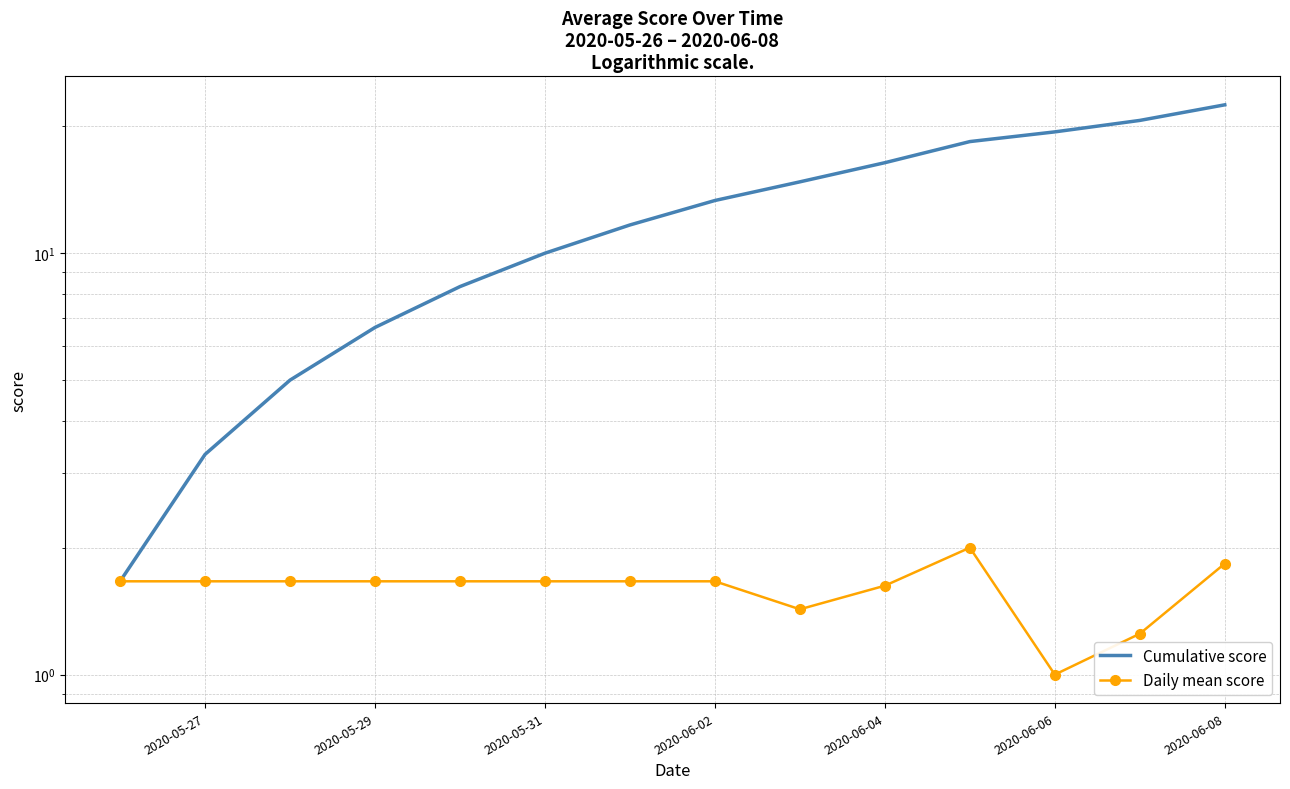

The Daily mean score series shows 1.4 at 2020-06-06. True or false?

False